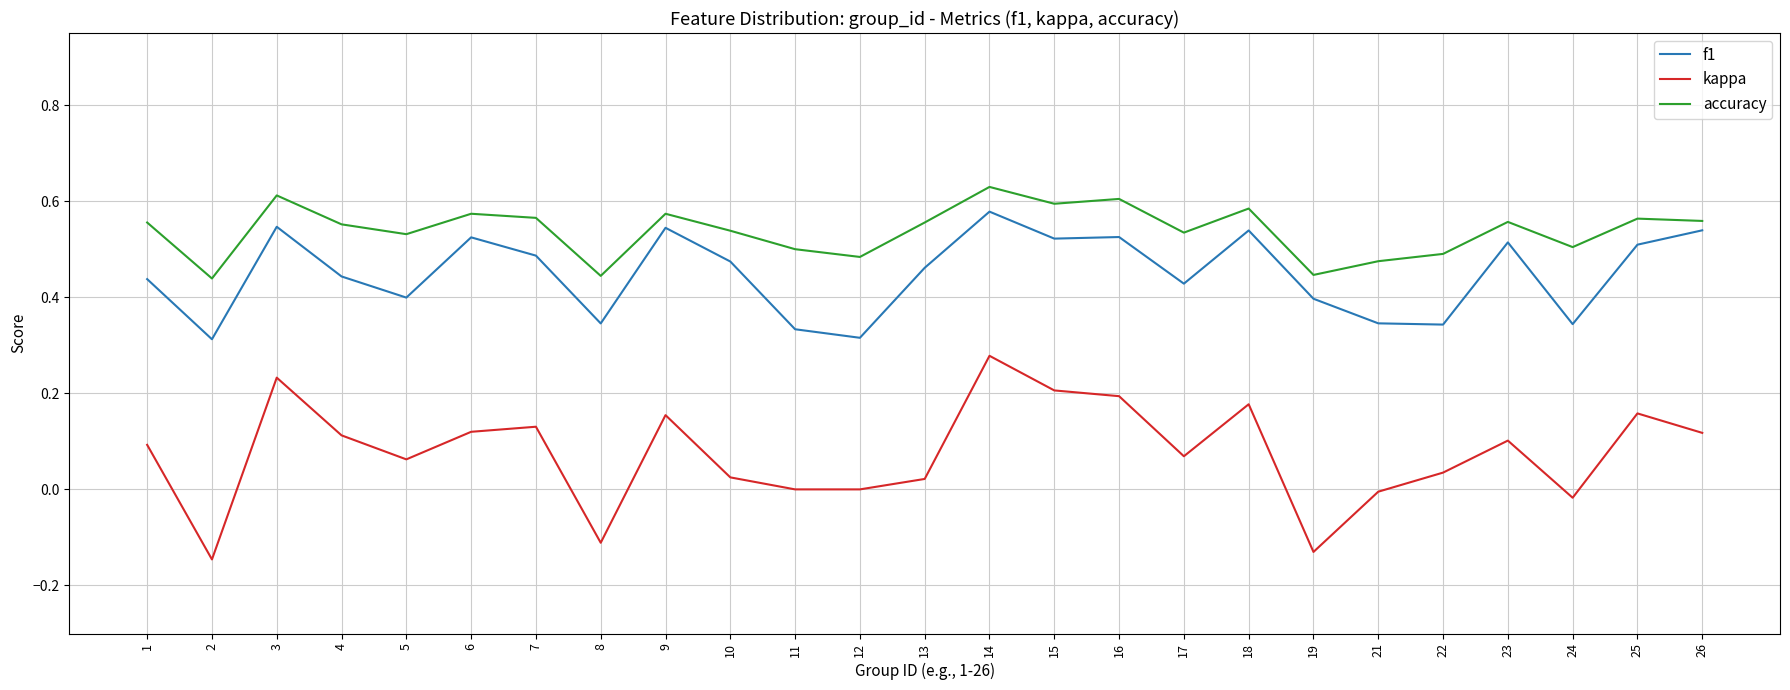

Rank the series at 23 from lowest to highest value.

kappa, f1, accuracy